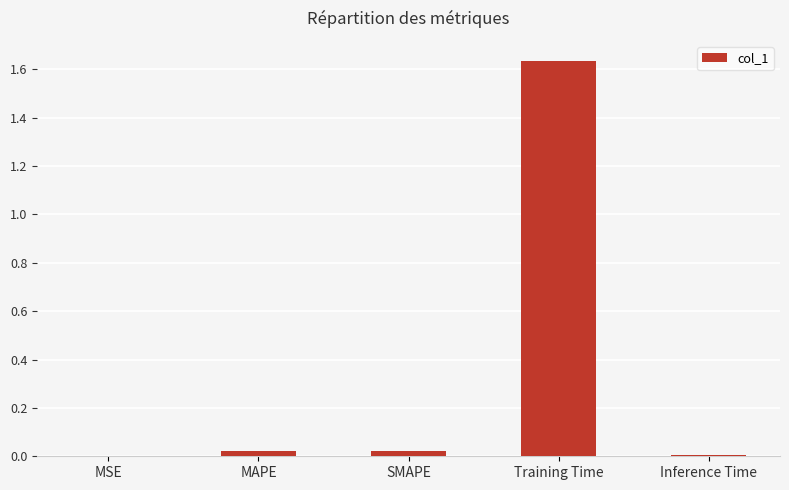

Count the number of data series in this chart.

1